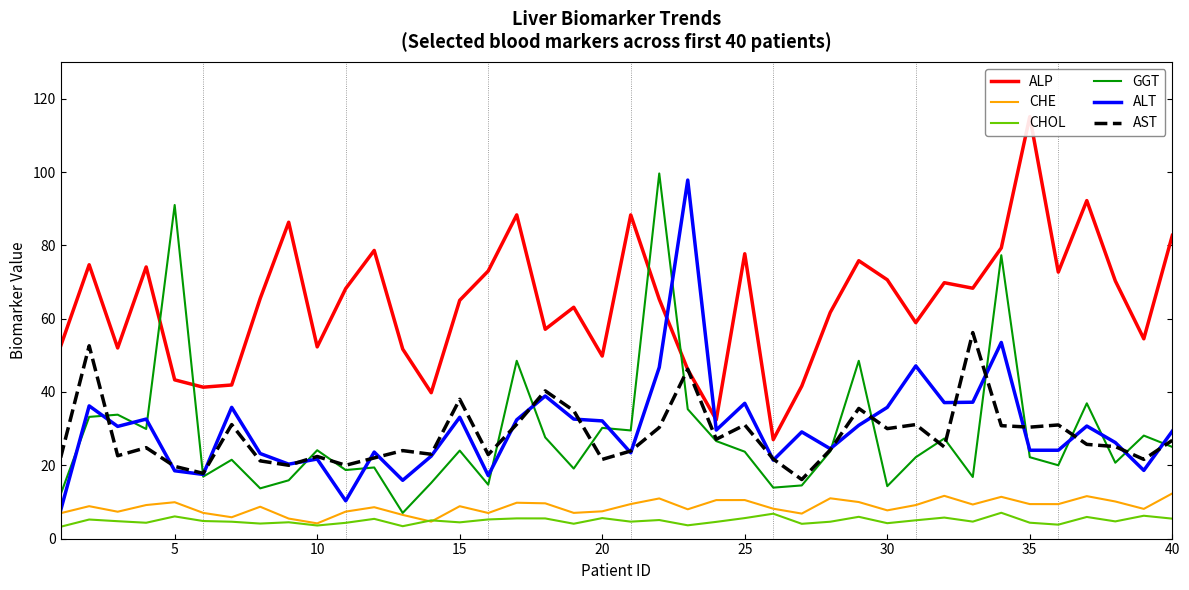

Is the value of CHOL at 40 greater than the value of ALT at 30?

No